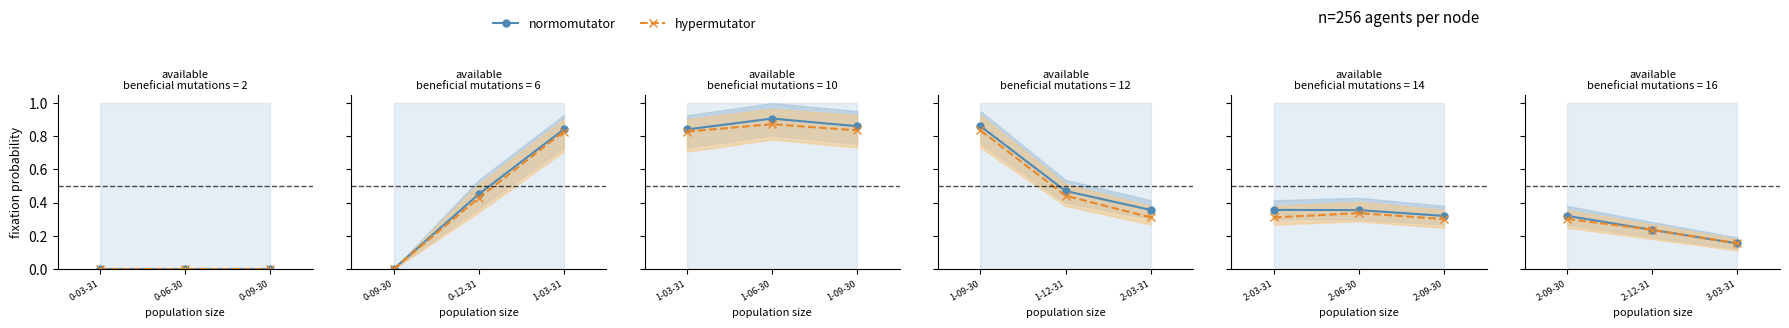

What are all the series names shown in the legend?

normomutator, hypermutator